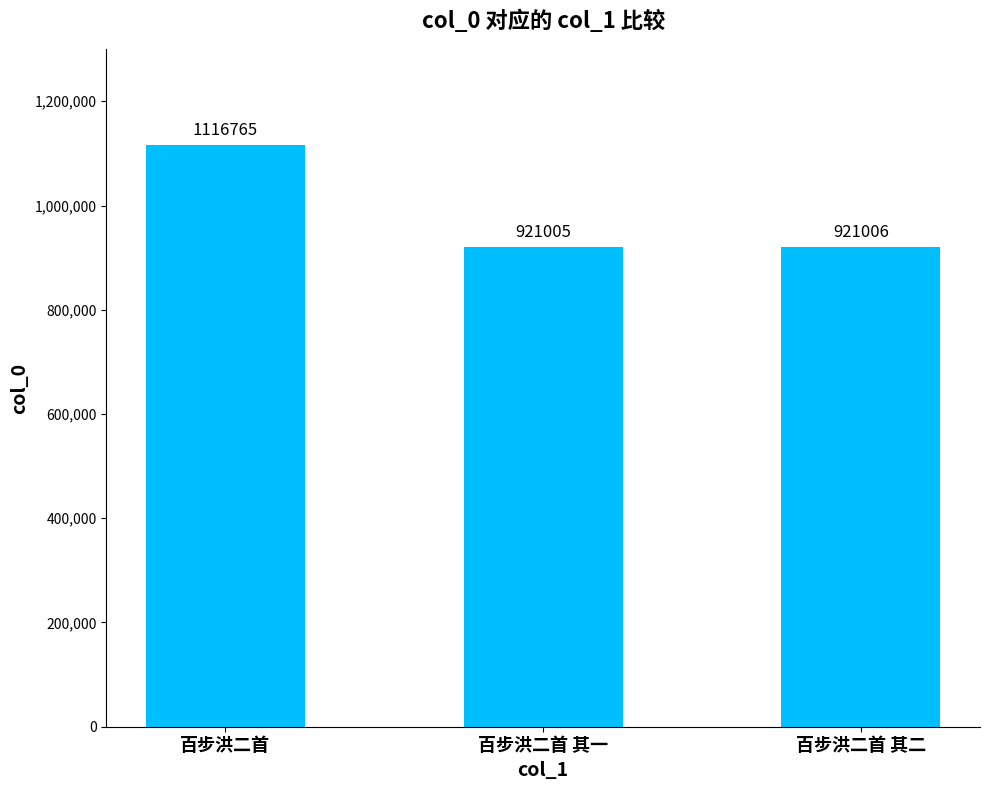

What is the maximum value shown in the chart?

1116765